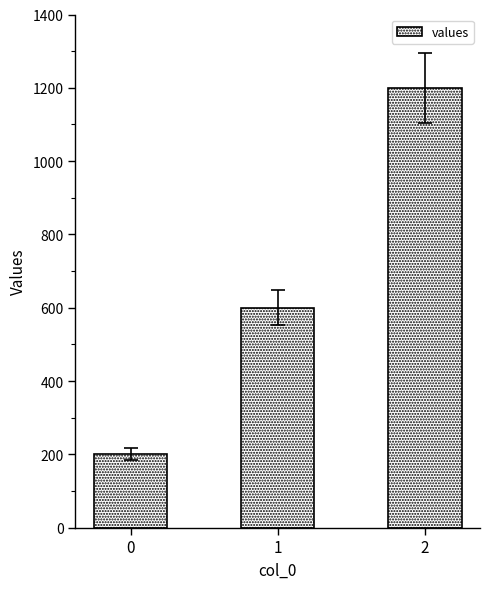

What value does the data have at 2?

1200